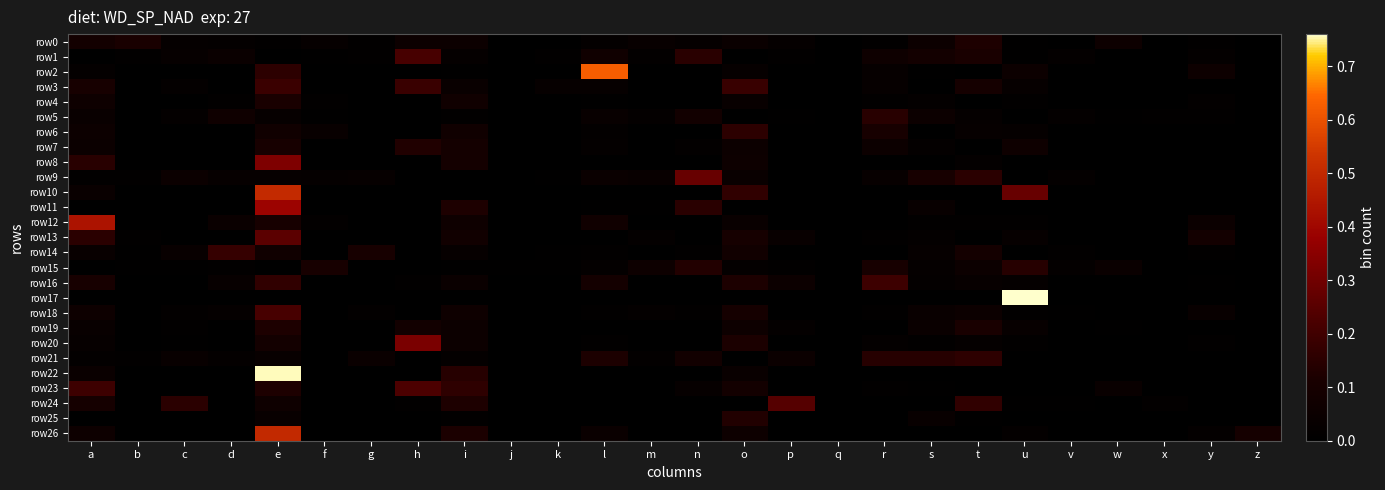

At how many categories does at least one series exceed 0?

26